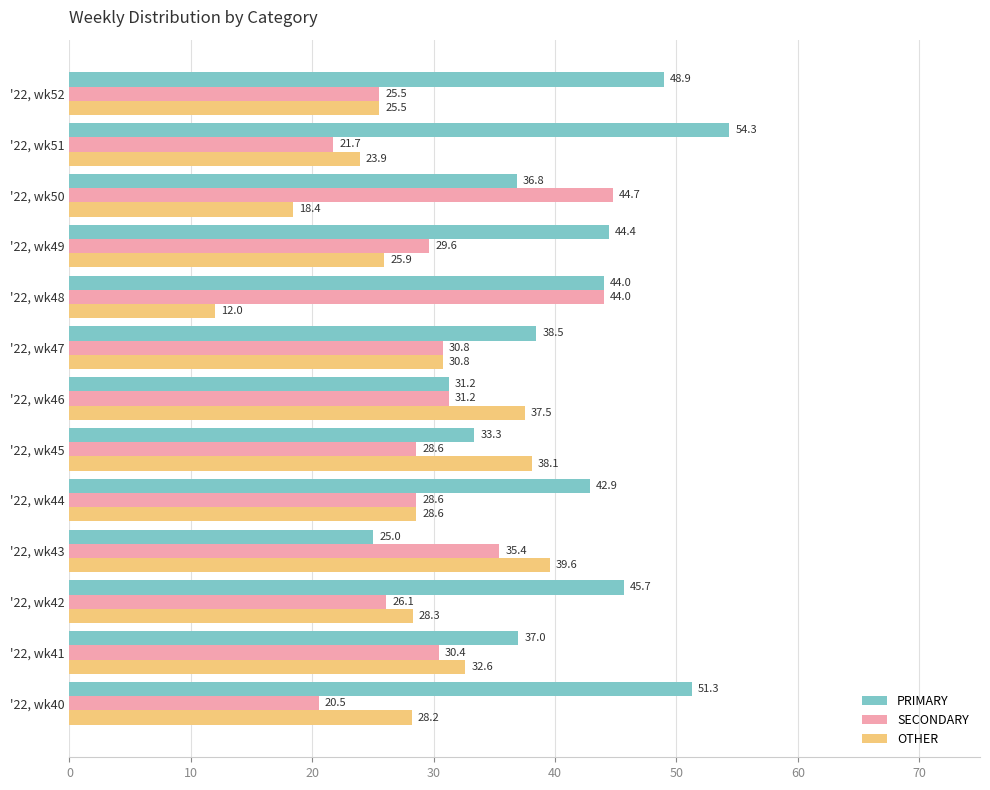

What is the approximate value of PRIMARY at '22, wk47?

38.5